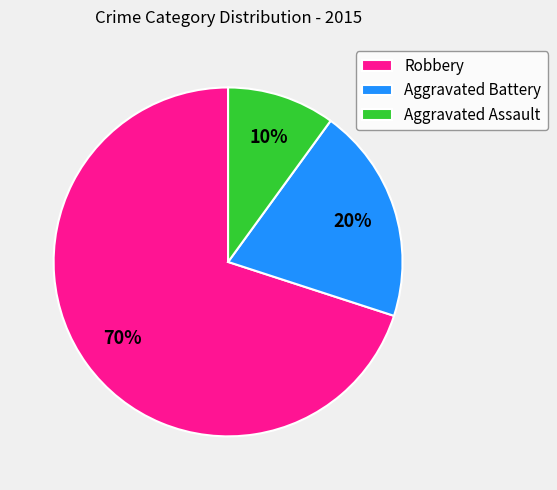

Combined, do Aggravated Battery and Robbery account for over 50%?

Yes